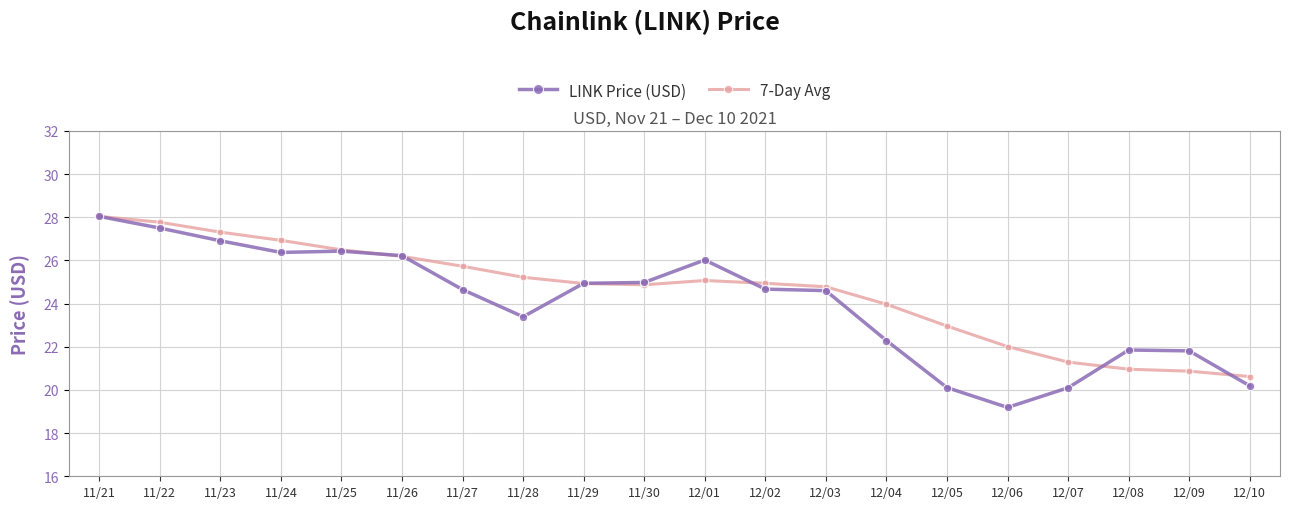

The LINK Price (USD) series shows 26.4 at 11/24. True or false?

True